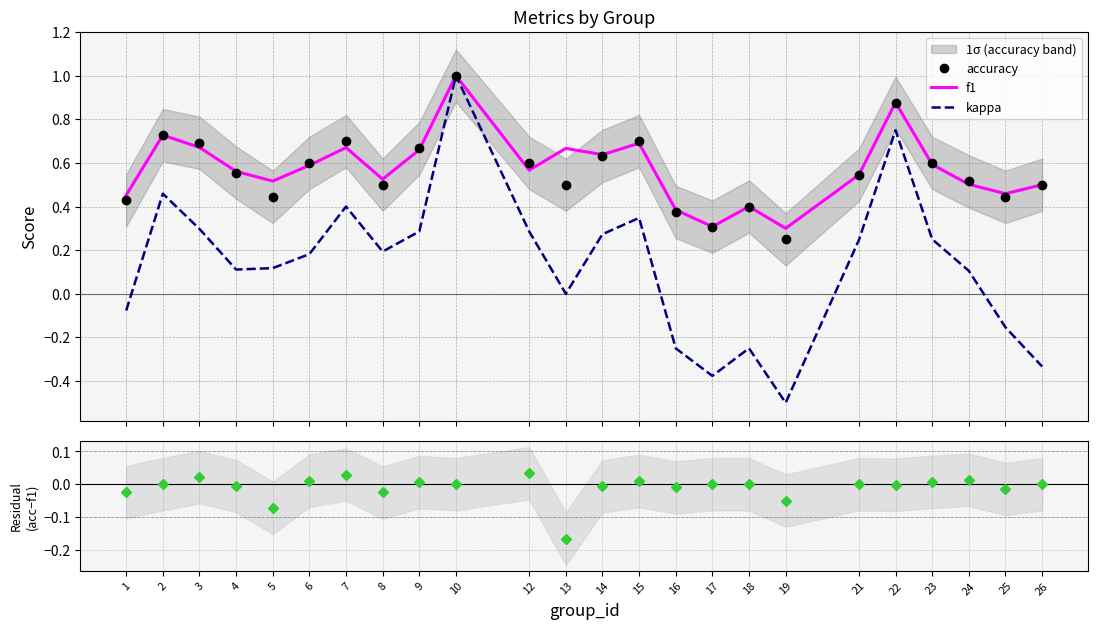

Between 1 and 6, which series saw the biggest shift?

kappa